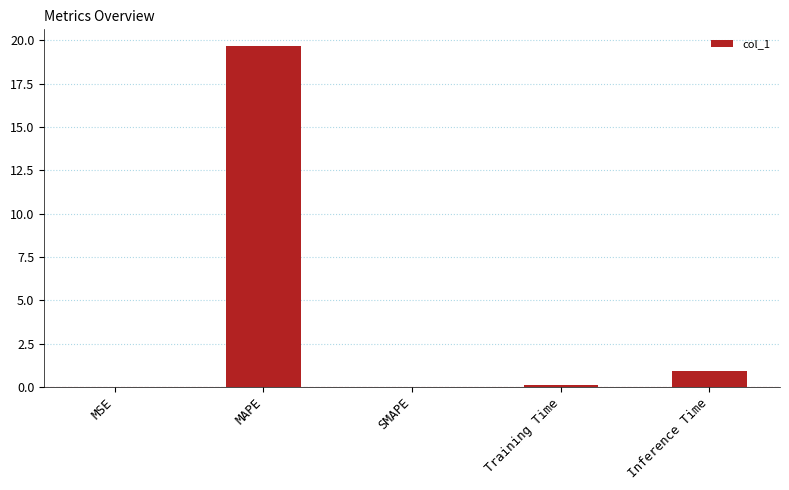

Where is the data nearest to the value 9?

Inference Time